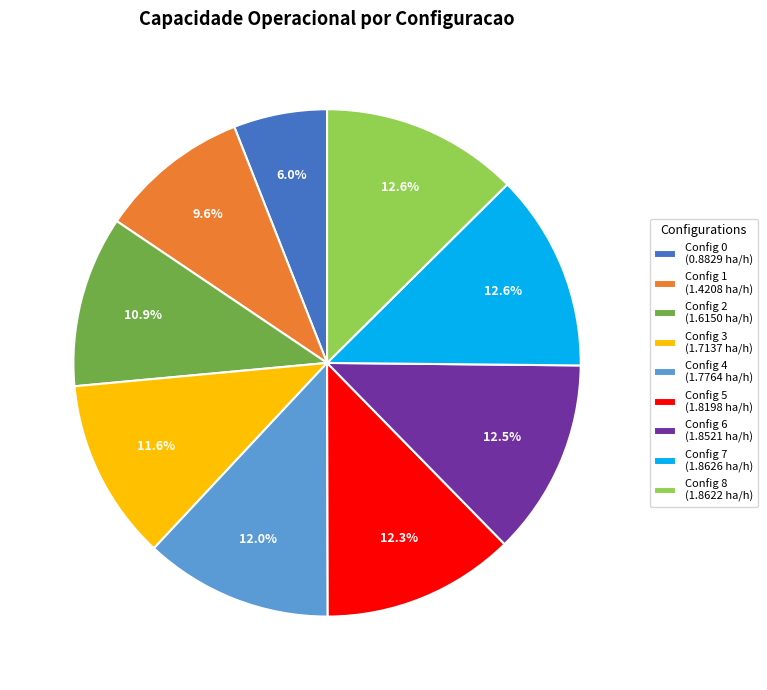

Does any single category account for the majority?

No